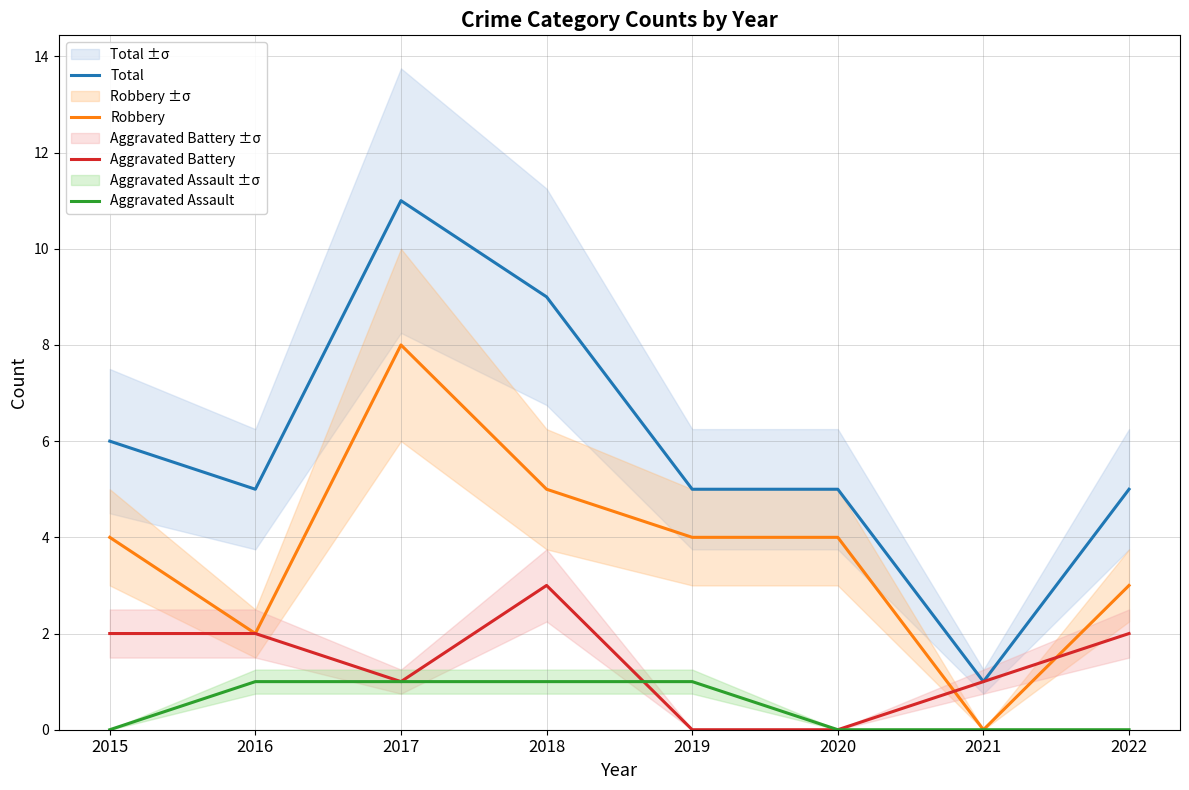

The value of Robbery at 2016 is 2. True or false?

True